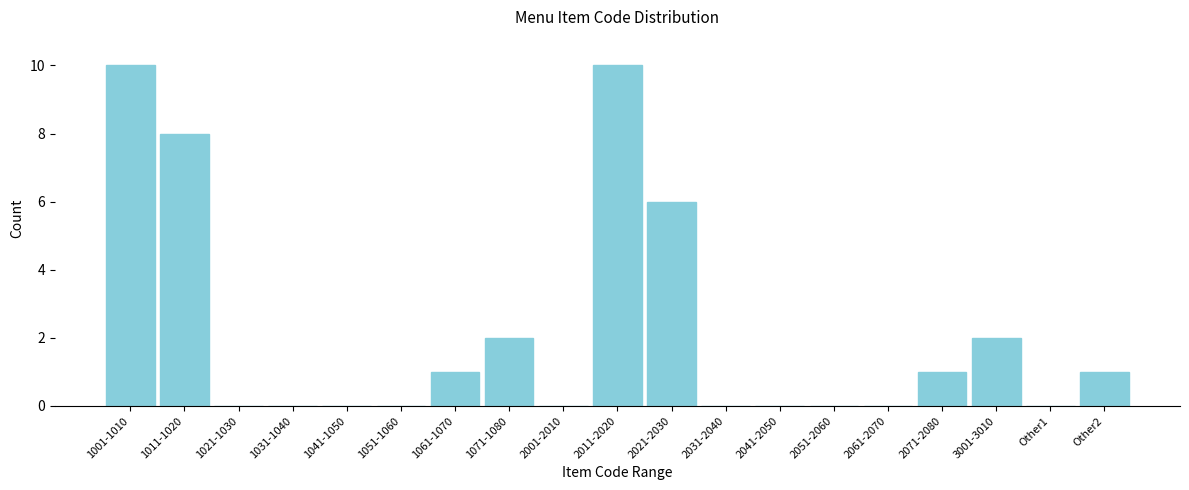

Reading left to right, transcribe all the data shown in this chart.

1001-1010=10	1011-1020=8	1021-1030=0	1031-1040=0	1041-1050=0	1051-1060=0	1061-1070=1	1071-1080=2	2001-2010=0	2011-2020=10	2021-2030=6	2031-2040=0	2041-2050=0	2051-2060=0	2061-2070=0	2071-2080=1	3001-3010=2	Other1=0	Other2=1